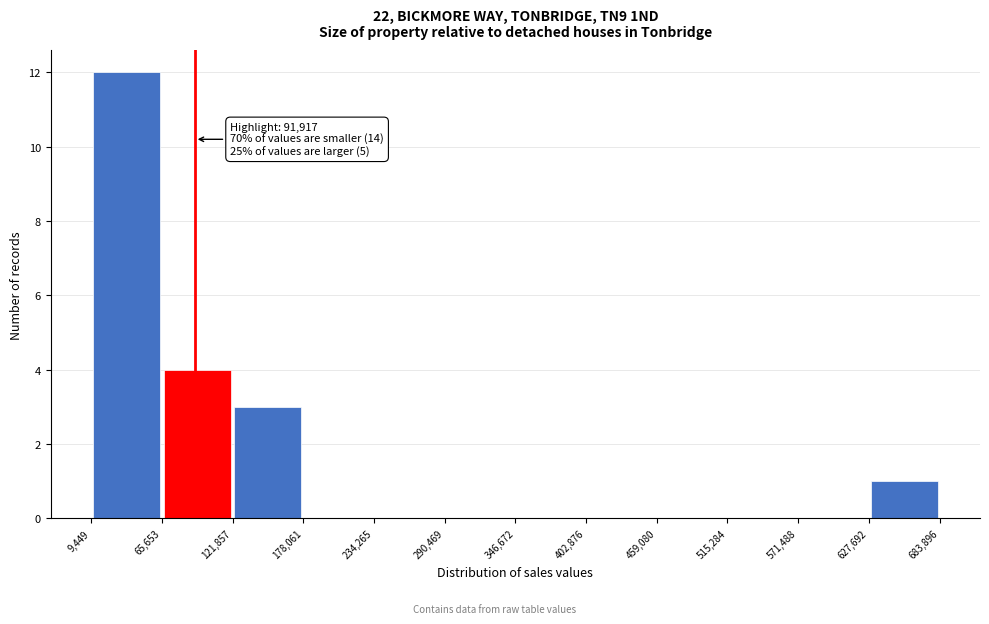

Over which range of the x-axis is the bar tallest?

9,449 to 65,653